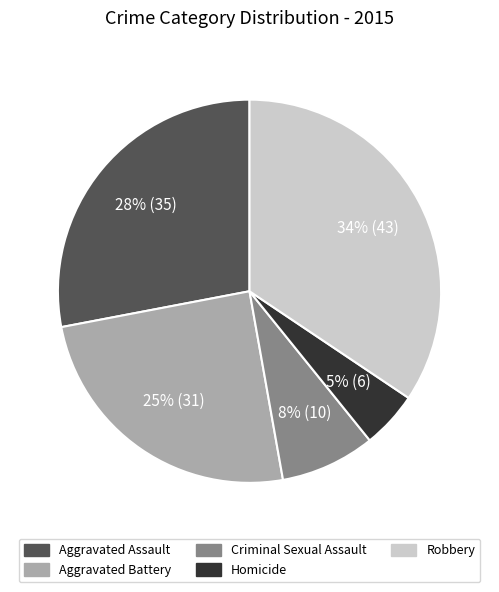

Do Criminal Sexual Assault and Homicide together represent more than half of the pie?

No